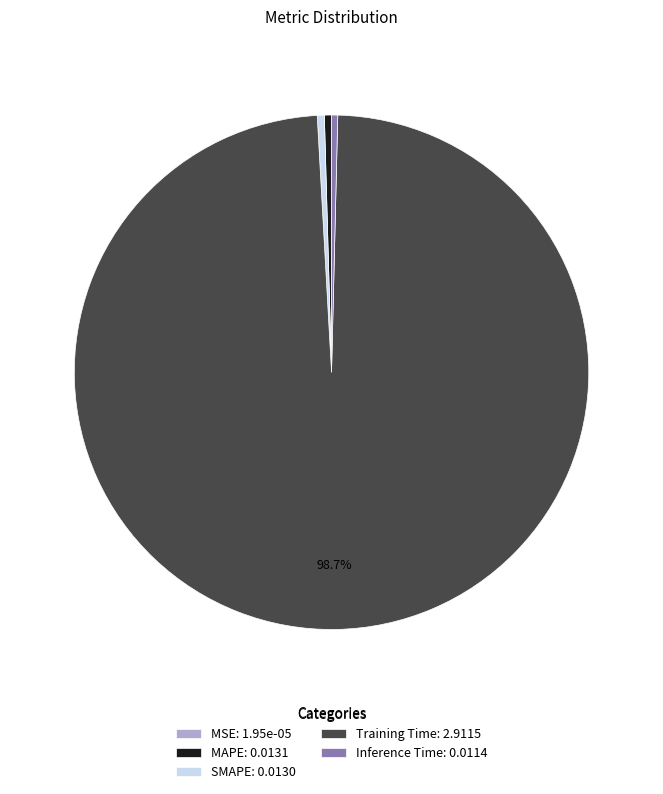

The Inference Time slice represents 8% of the pie. True or false?

False